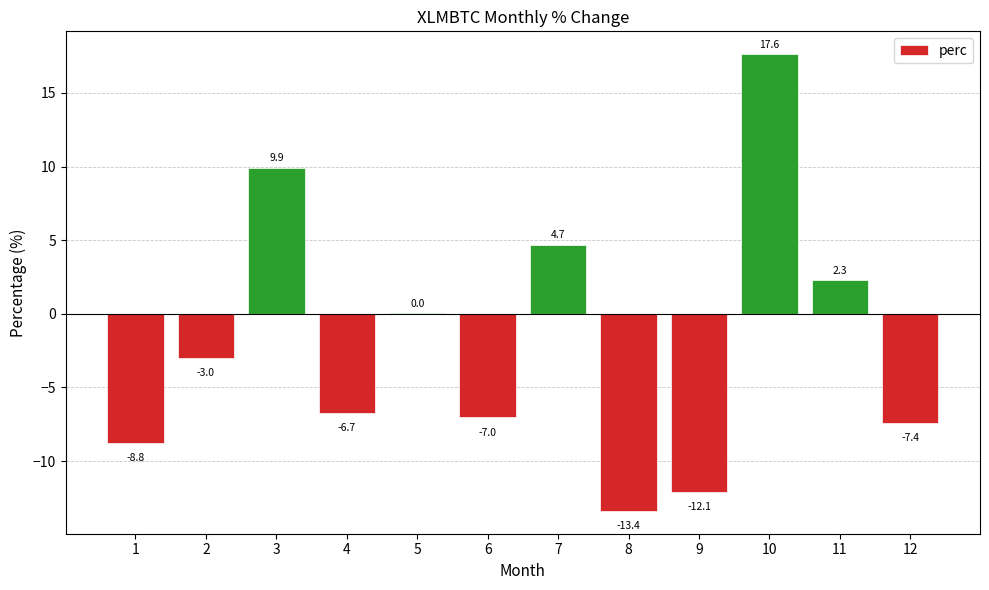

Read the value at 1.

-8.8